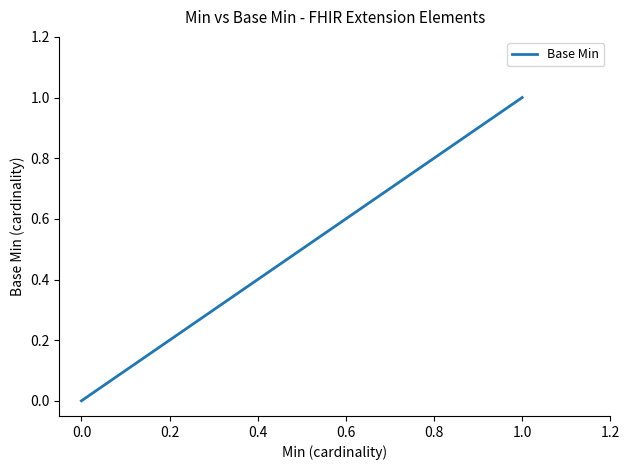

How many lines are shown in the chart?

1